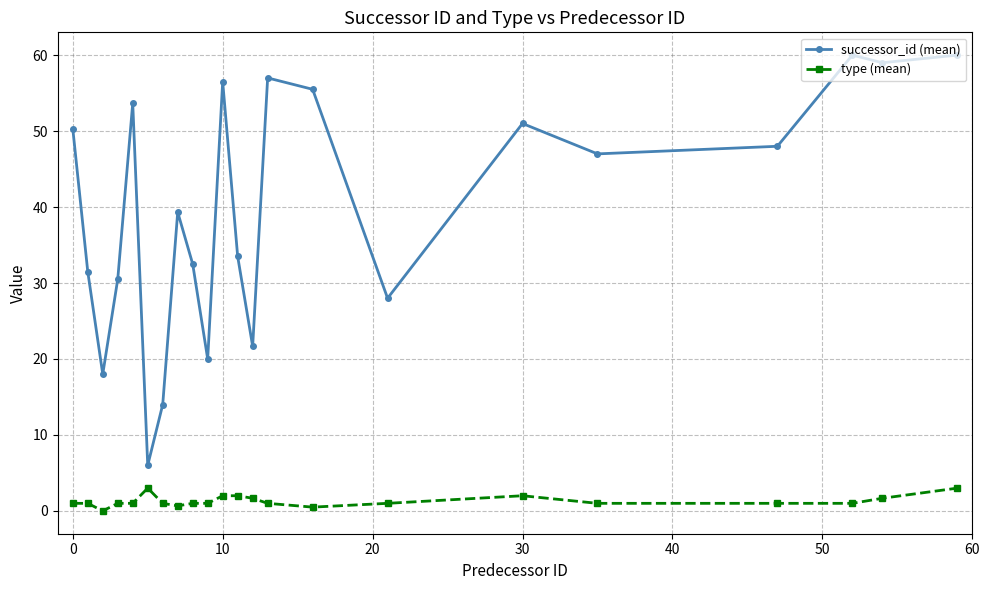

Rank the series by their average value, from lowest to highest.

type (mean), successor_id (mean)